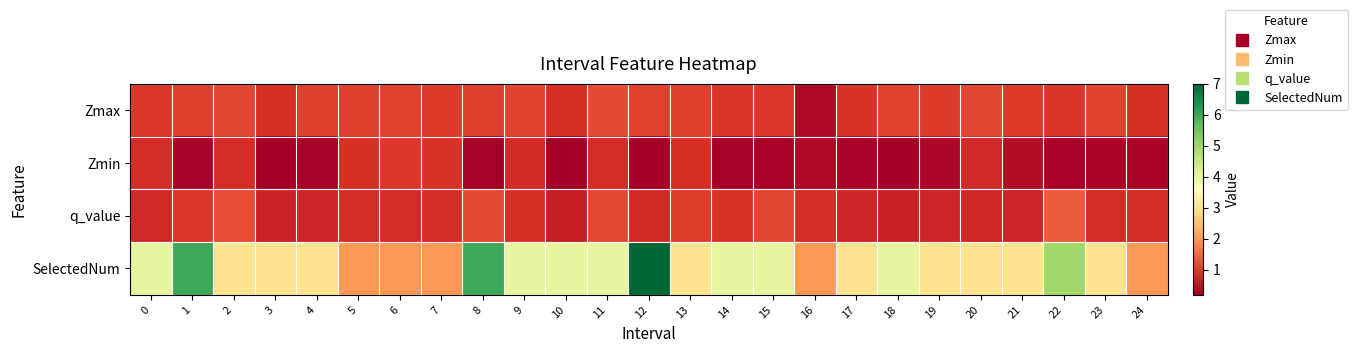

What is the total value across all series at 3?

4.8